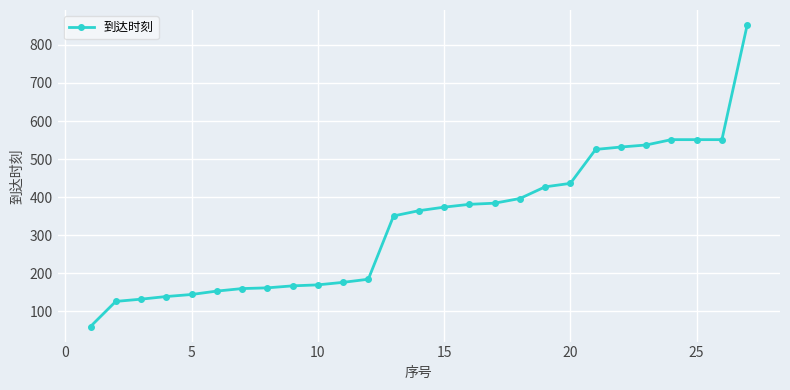

What is the sum of all values?

8984.9